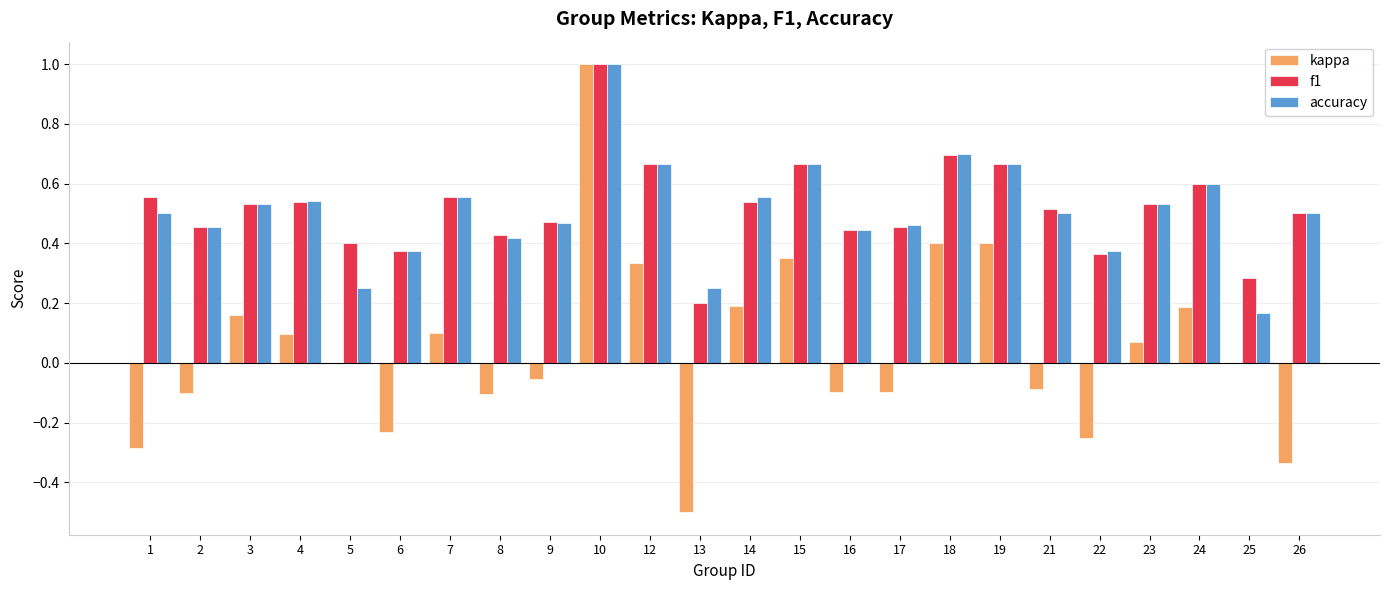

What is the sum of the f1 values at 23 and 16?

1.0